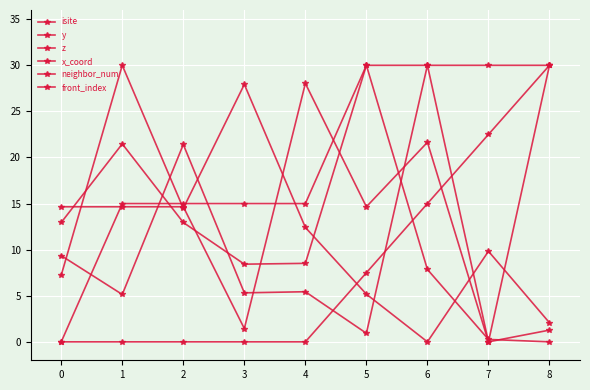

At which category is the sum across all series the highest?

6